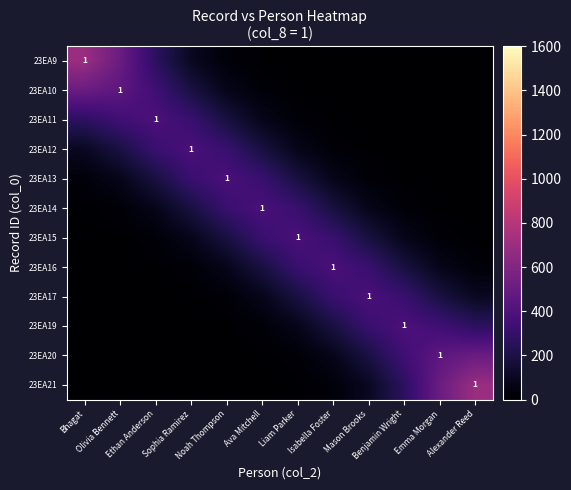

The value of 23EA17 at Alexander Reed is 102.2. True or false?

True